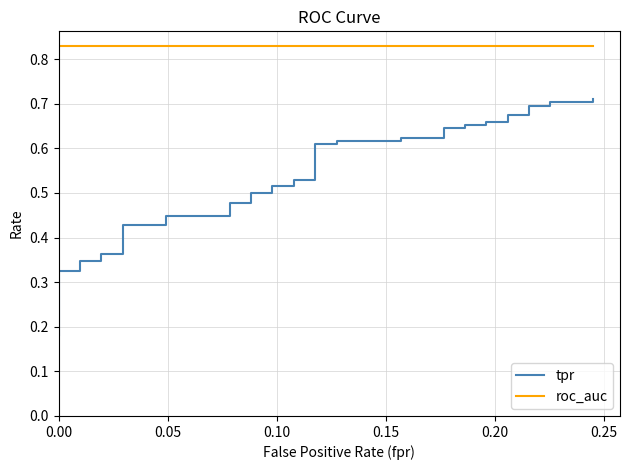

The roc_auc series shows 0.6 at 28. True or false?

False